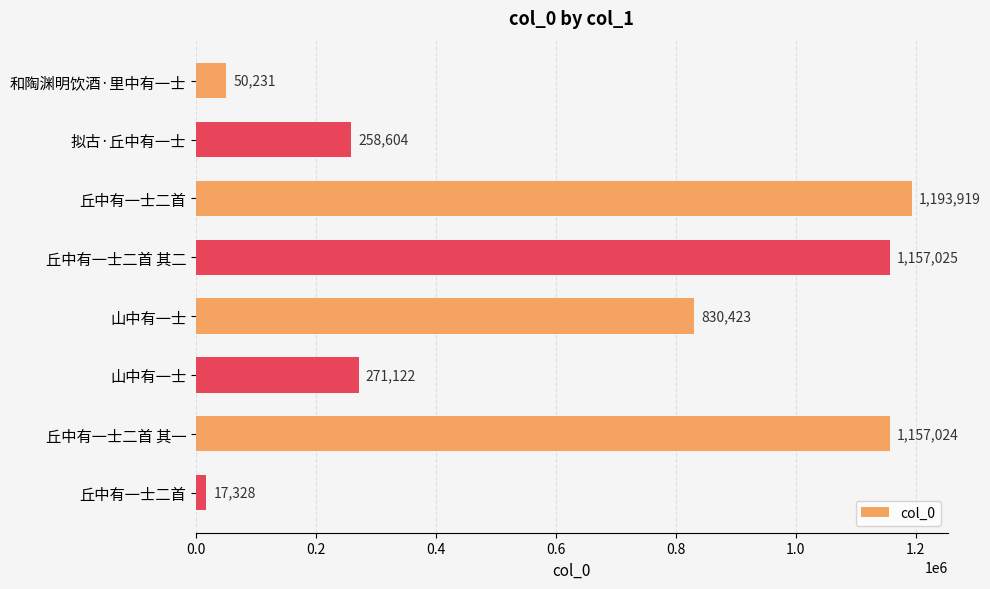

What is the difference between the maximum and minimum values?

1176591